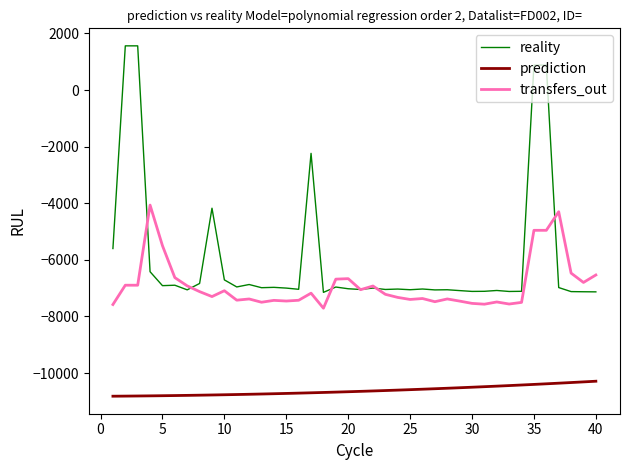

What is the spread (max minus min) of values at 5?

1412.4